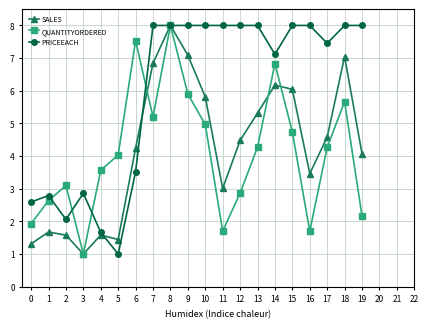

Is the value of QUANTITYORDERED at 11 greater than the value of PRICEEACH at 9?

No